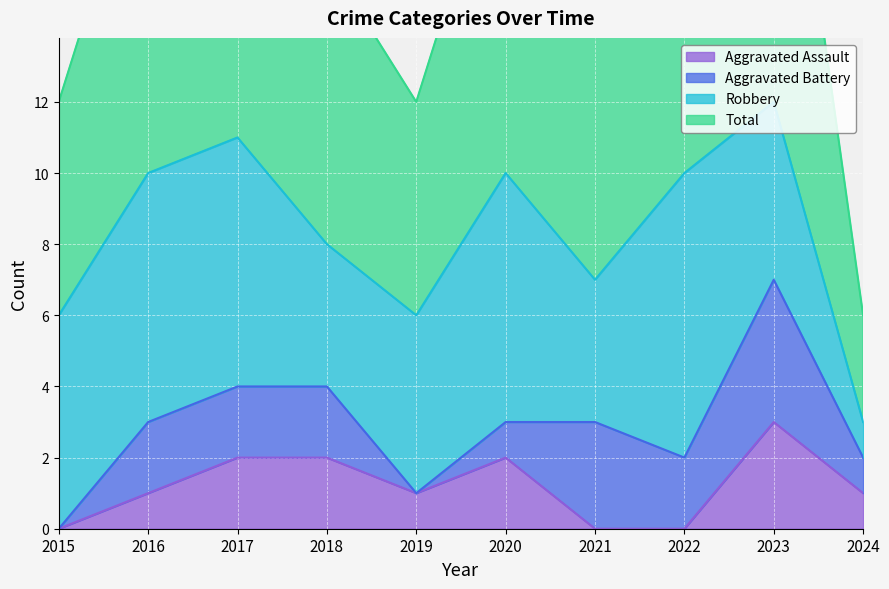

True or false: Aggravated Assault has a value of 3 at 2020.

False